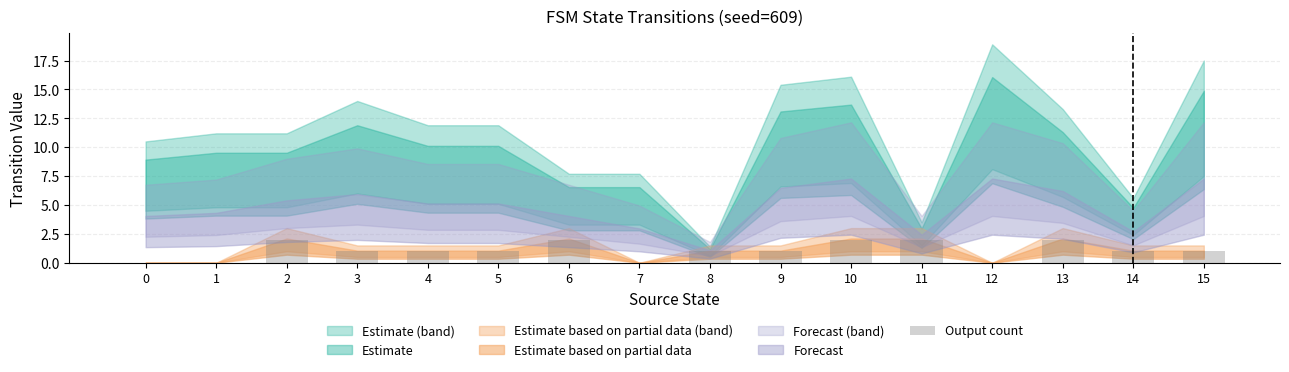

The chart shows a value of 0 at 0. True or false?

True